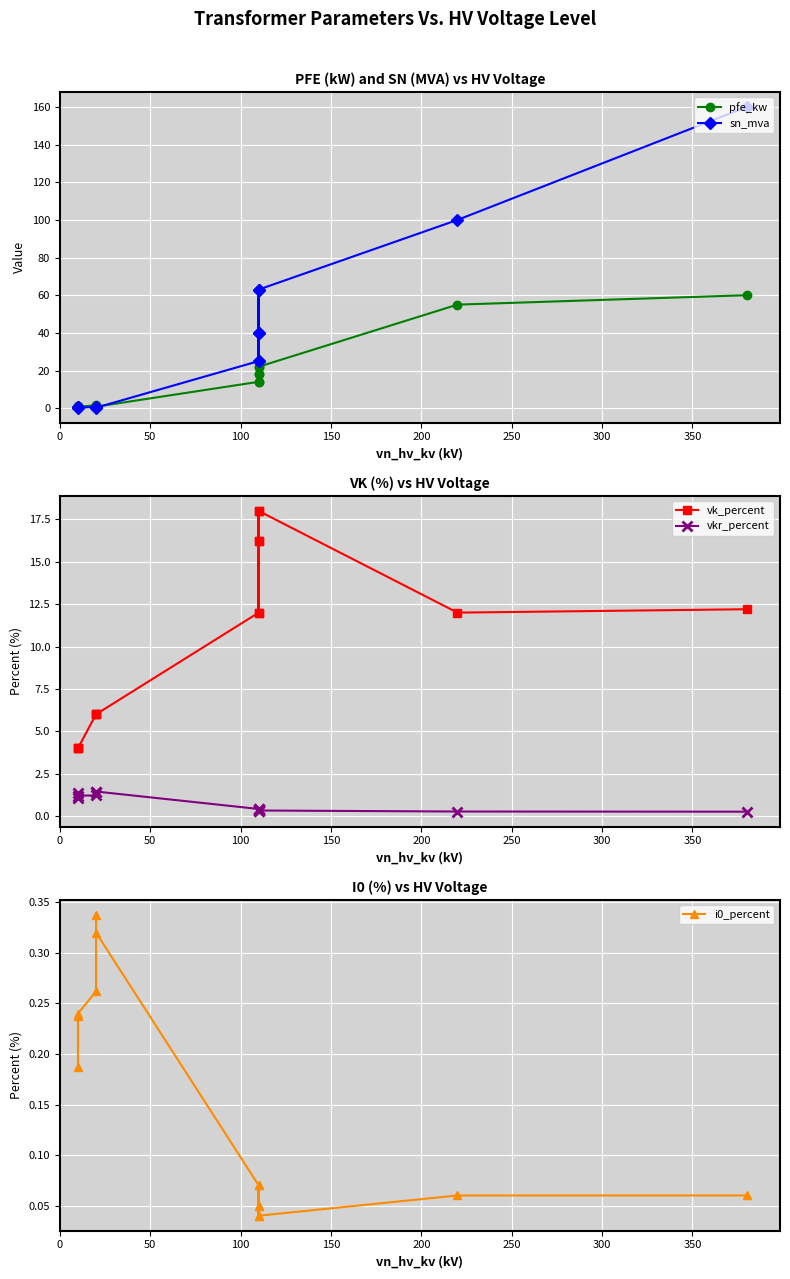

What is the spread (max minus min) of values at 250?

63.0